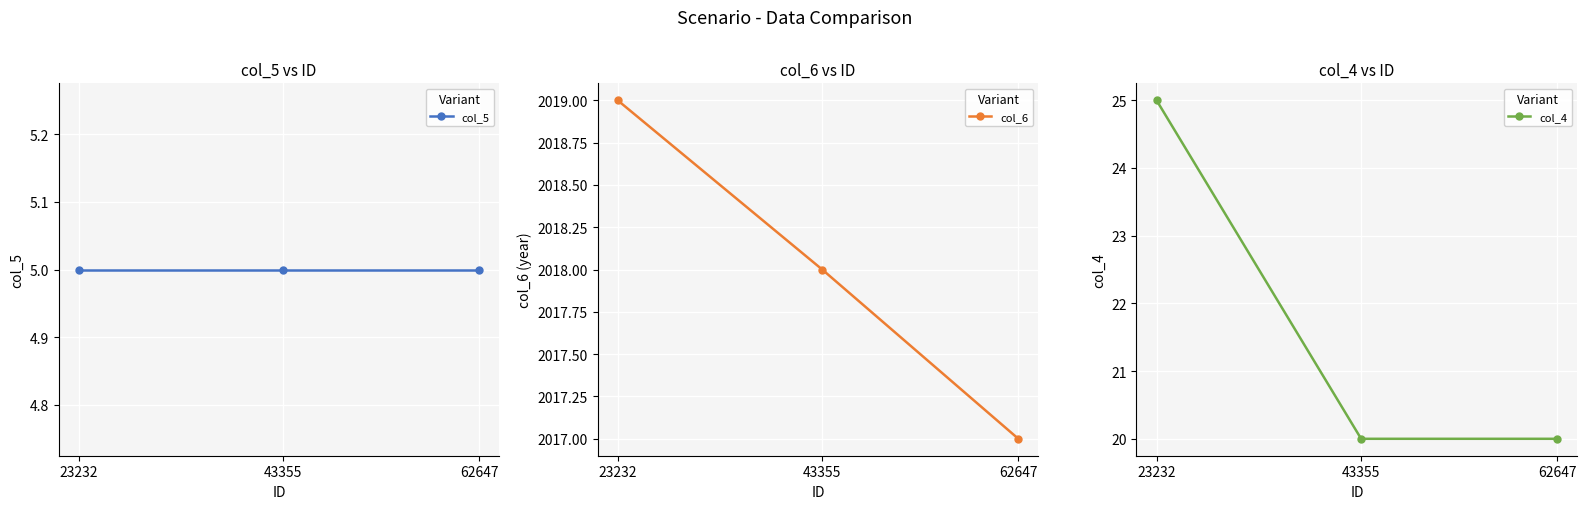

At how many categories does at least one series exceed 827?

3